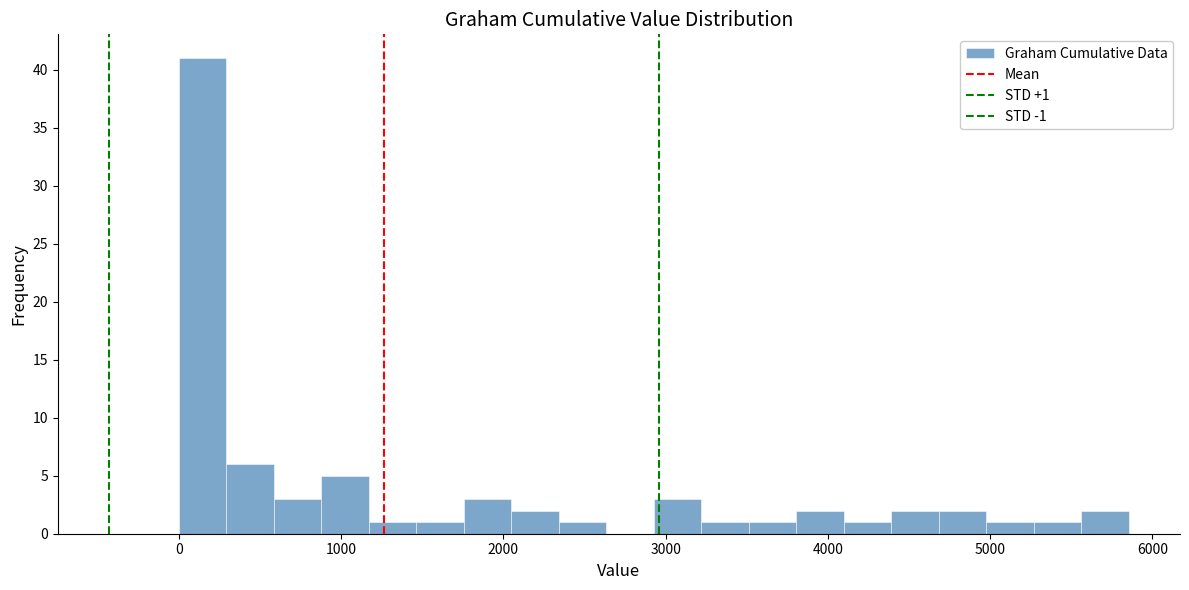

Around what value on the x-axis is the tallest bar? Give the approximate position of its centre, as read against the axis.

100